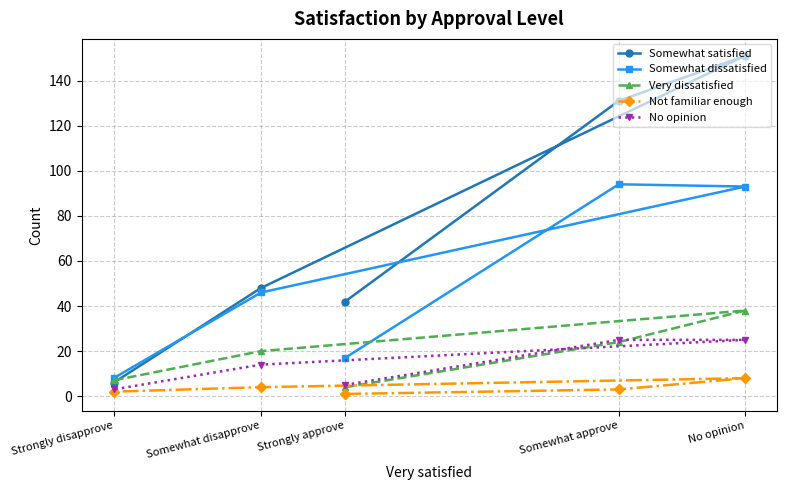

Which series has the largest total across all categories?

Somewhat satisfied